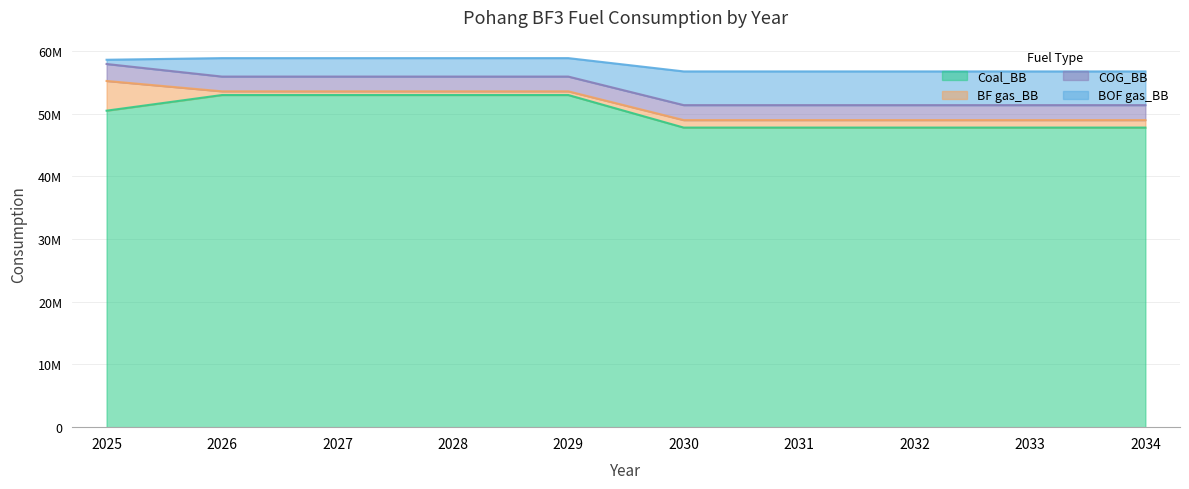

Does the chart display data point markers on the line(s)?

No